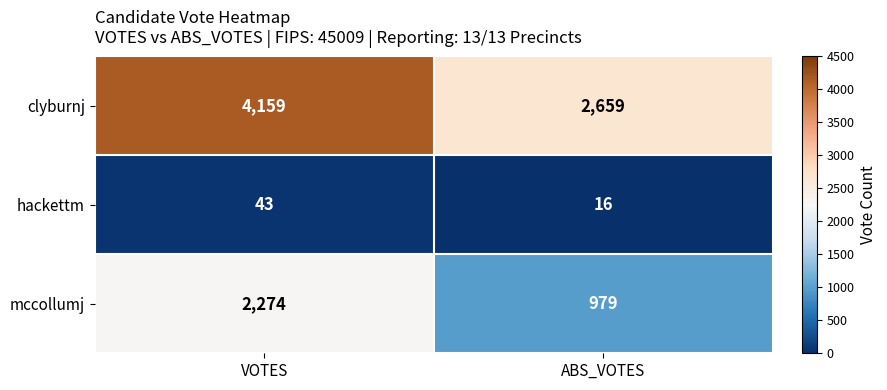

Which series has the largest total across all categories?

clyburnj